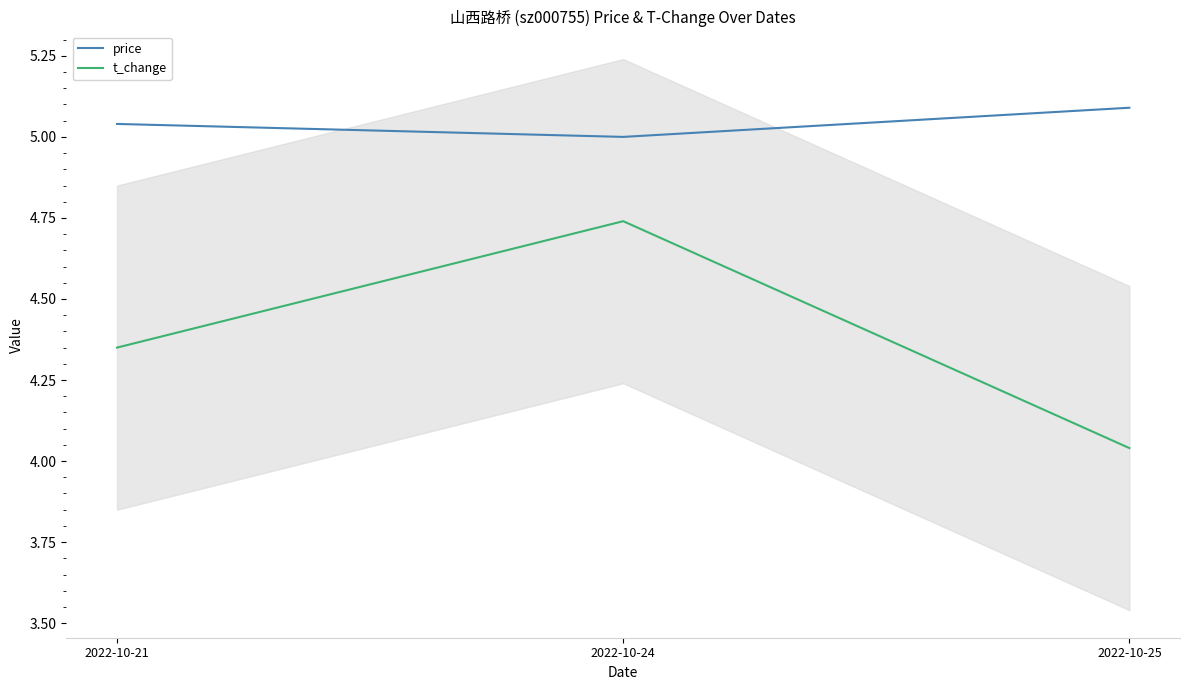

At how many categories does at least one series exceed 4?

3